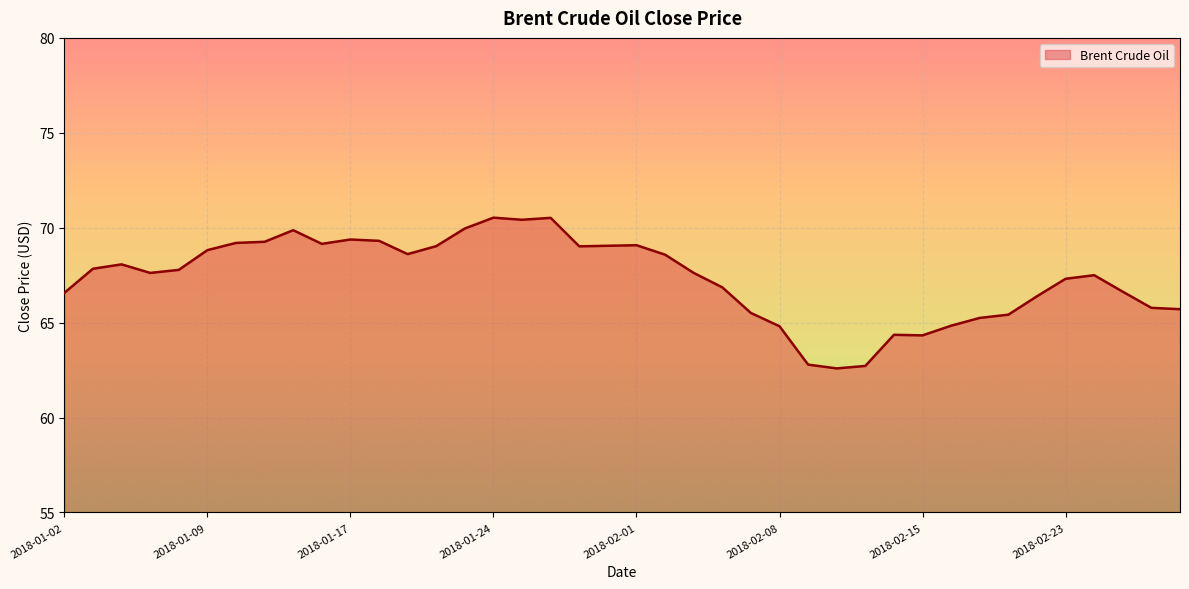

Count the number of categories in the chart.

40